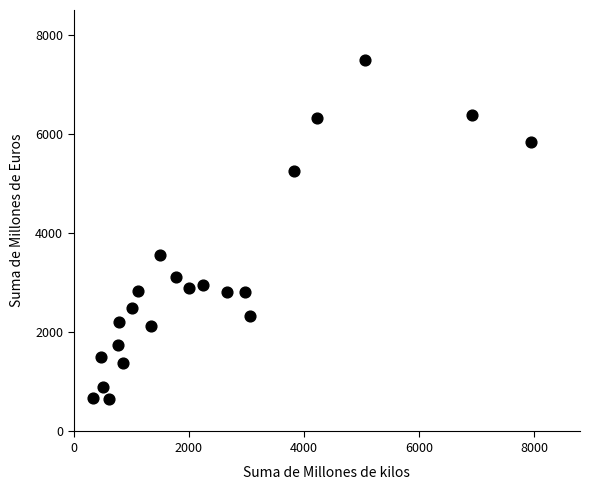

What Y value in the scatter plot is closest to 4070?

3551